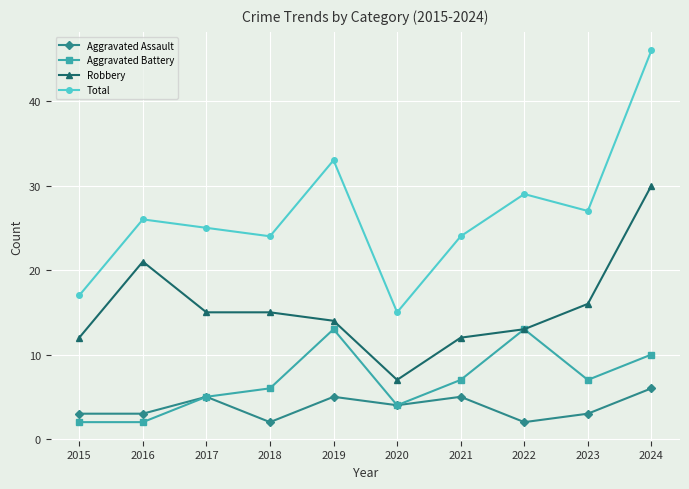

What is the average value of the Total series?

27